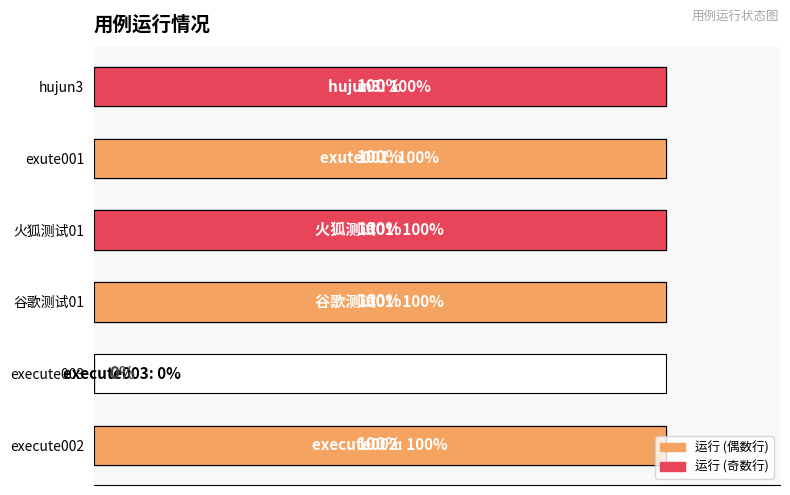

What value does the data have at 0.0?

1